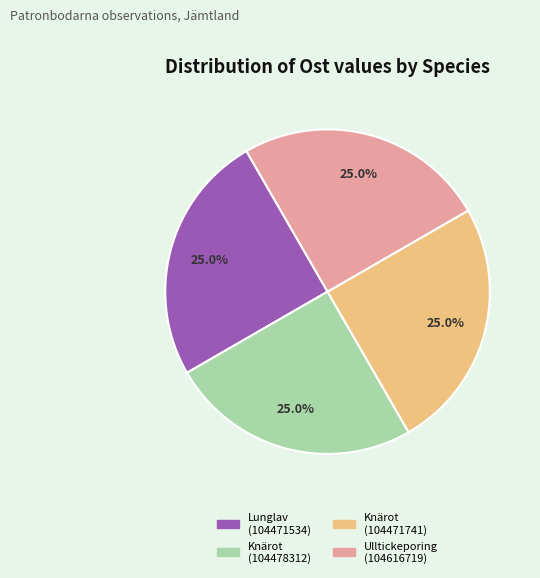

Does Lunglav (104471534) represent more than half of the total?

No